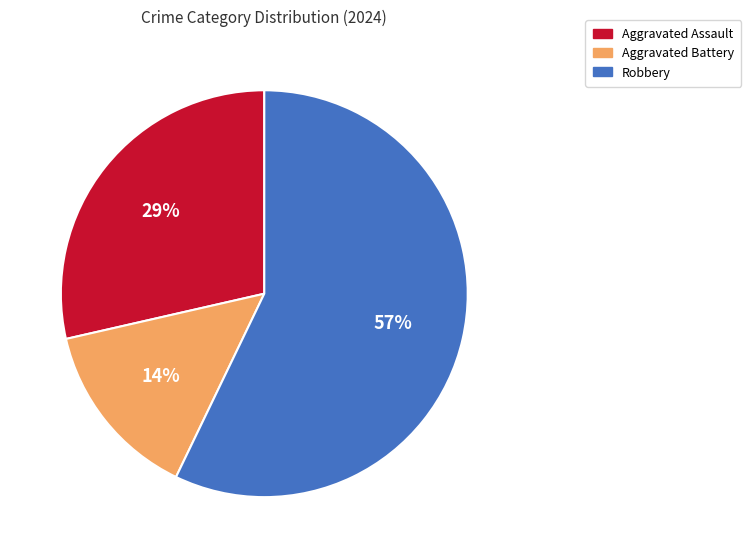

To the nearest percent, what percentage of the pie is Aggravated Assault?

29%